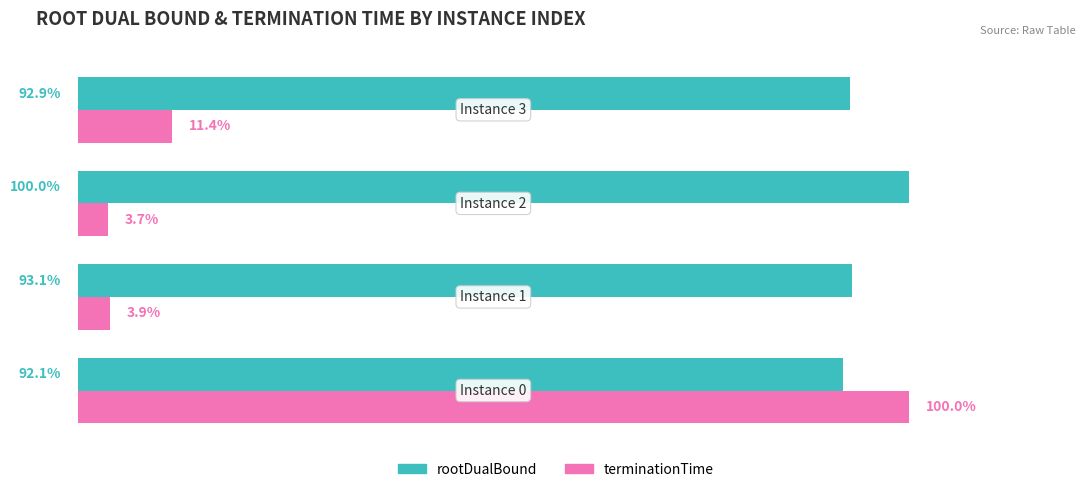

What are all the series names shown in the legend?

rootDualBound, terminationTime